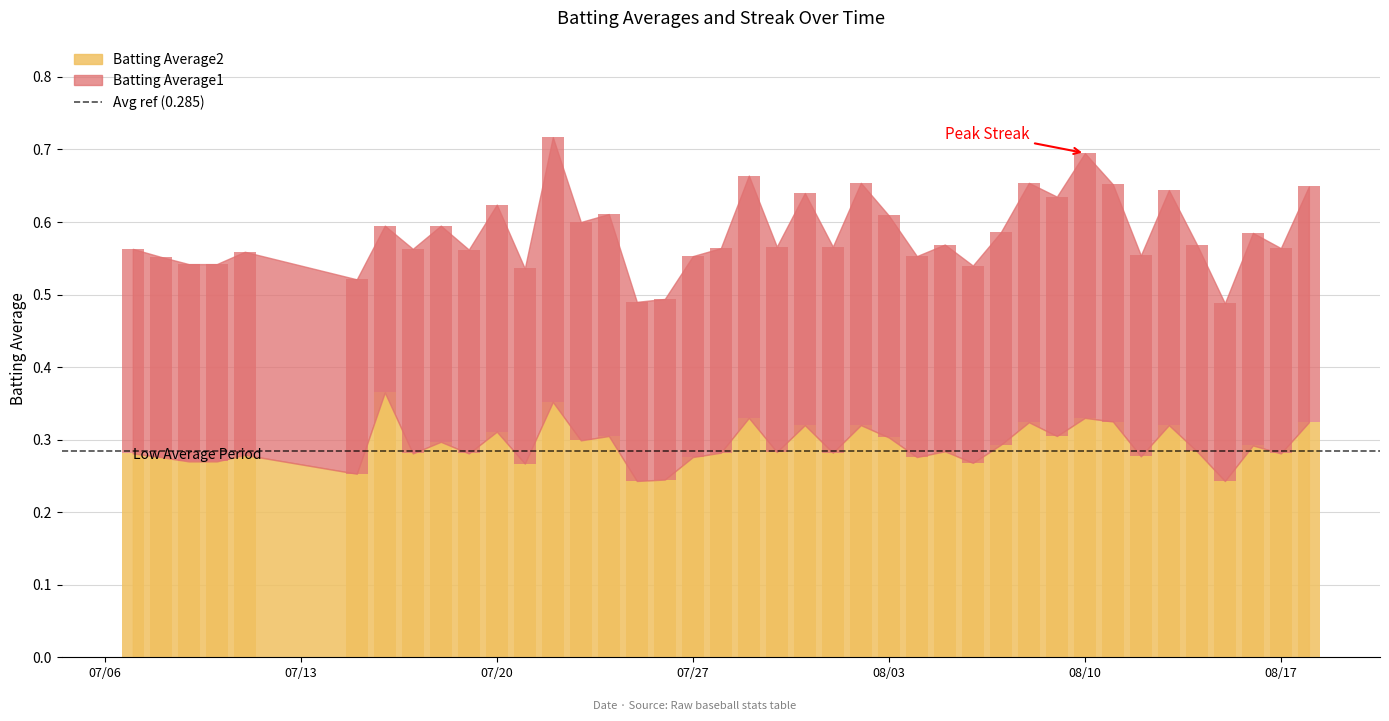

What is the label of the 23rd bar from the right?

07/27